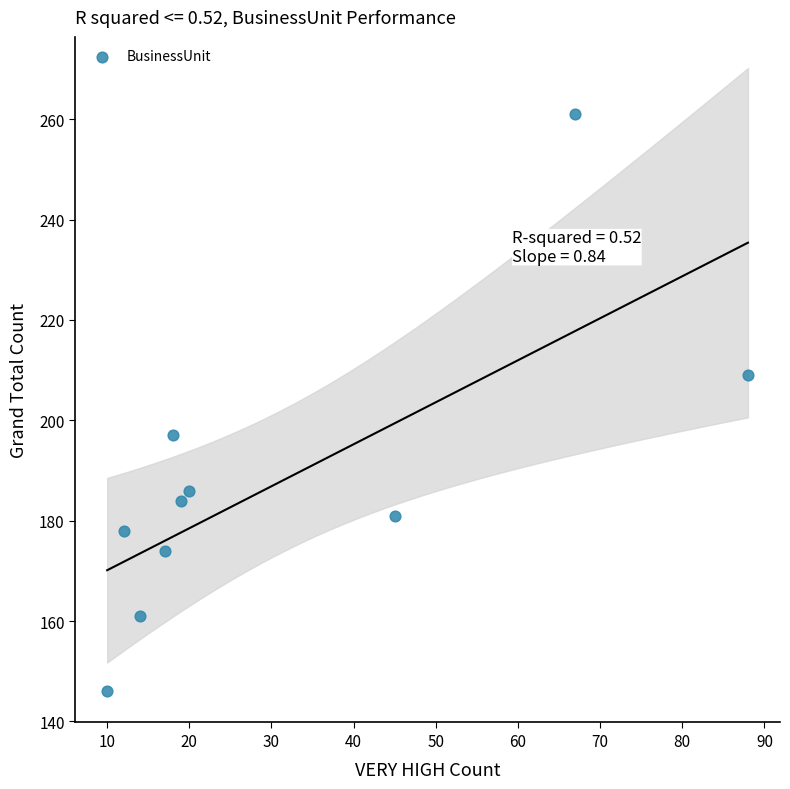

What is the average X value?

31